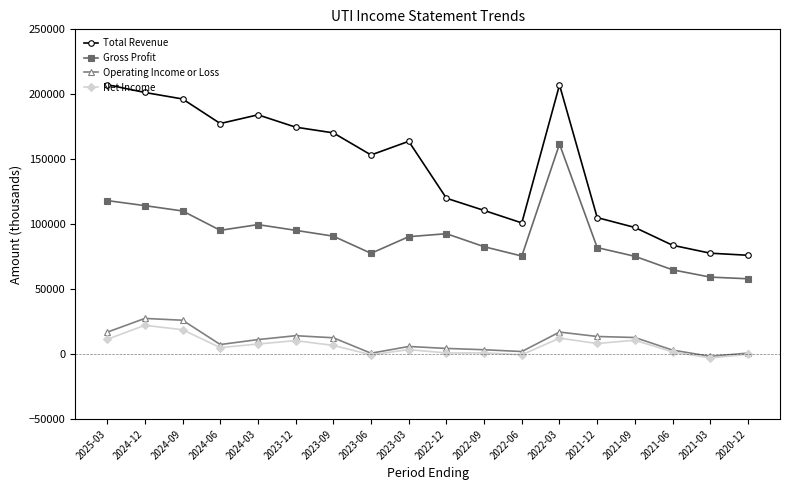

At which label does Gross Profit reach its peak?

2022-03